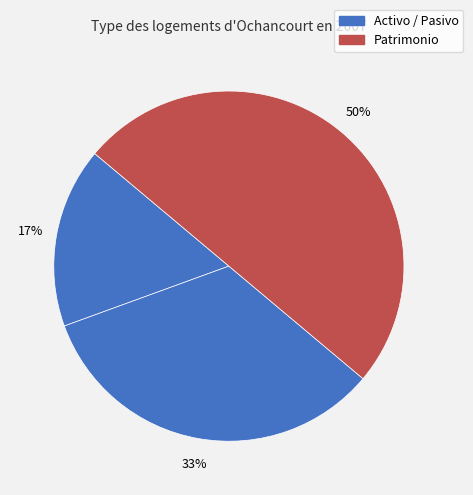

How many segments does this pie chart have?

3